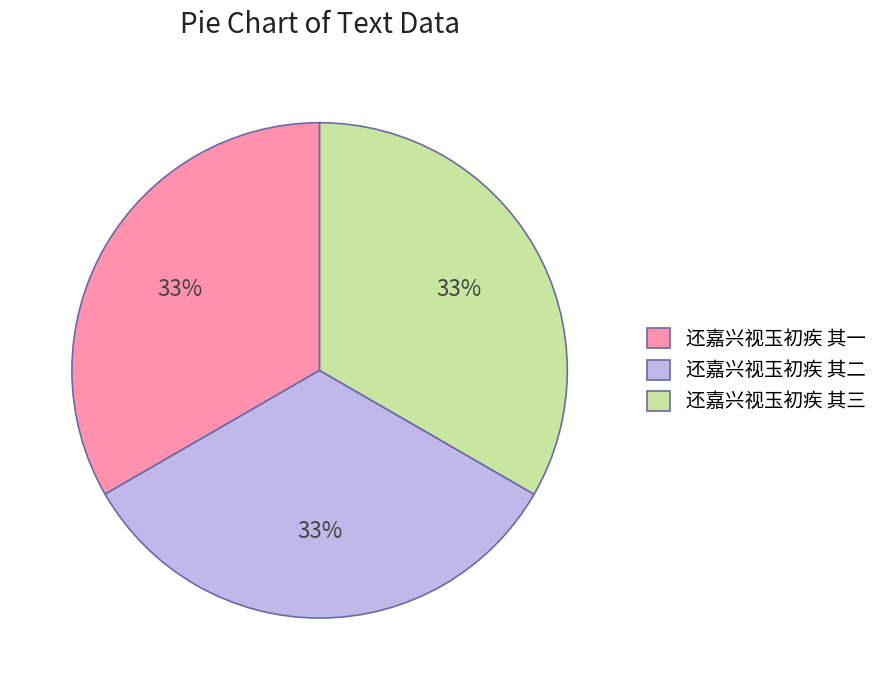

Does 还嘉兴视玉初疾 其三 represent more than half of the total?

No